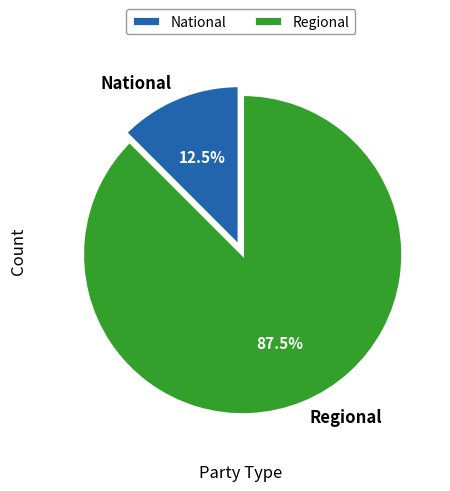

To the nearest percent, what is the combined percentage of Regional and National?

100%